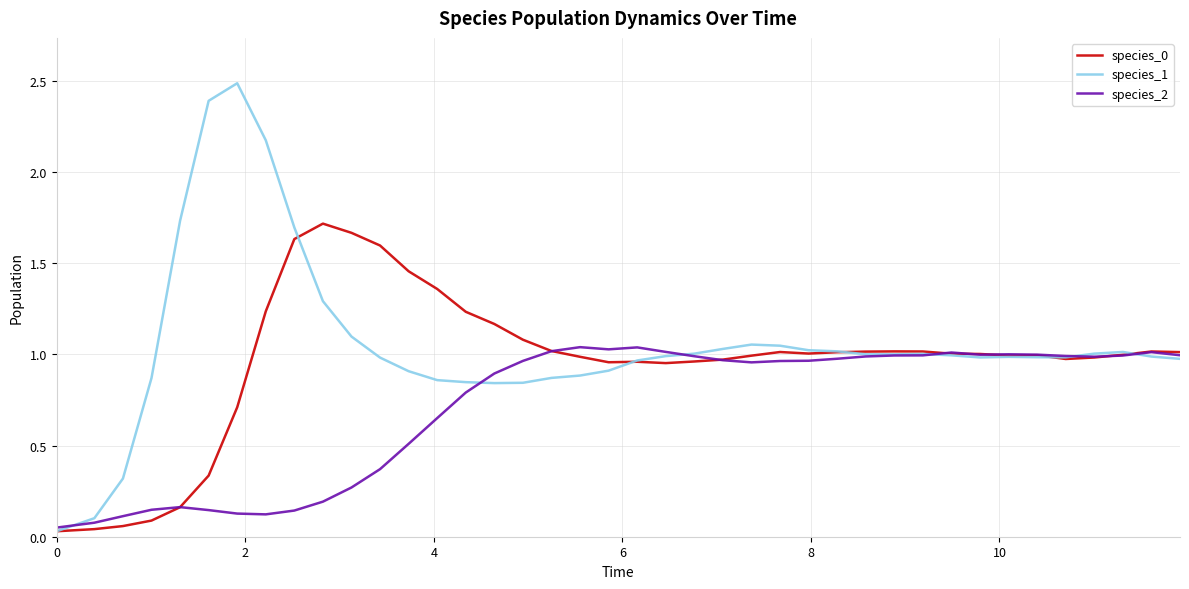

What is the maximum value shown in the chart?

2.5